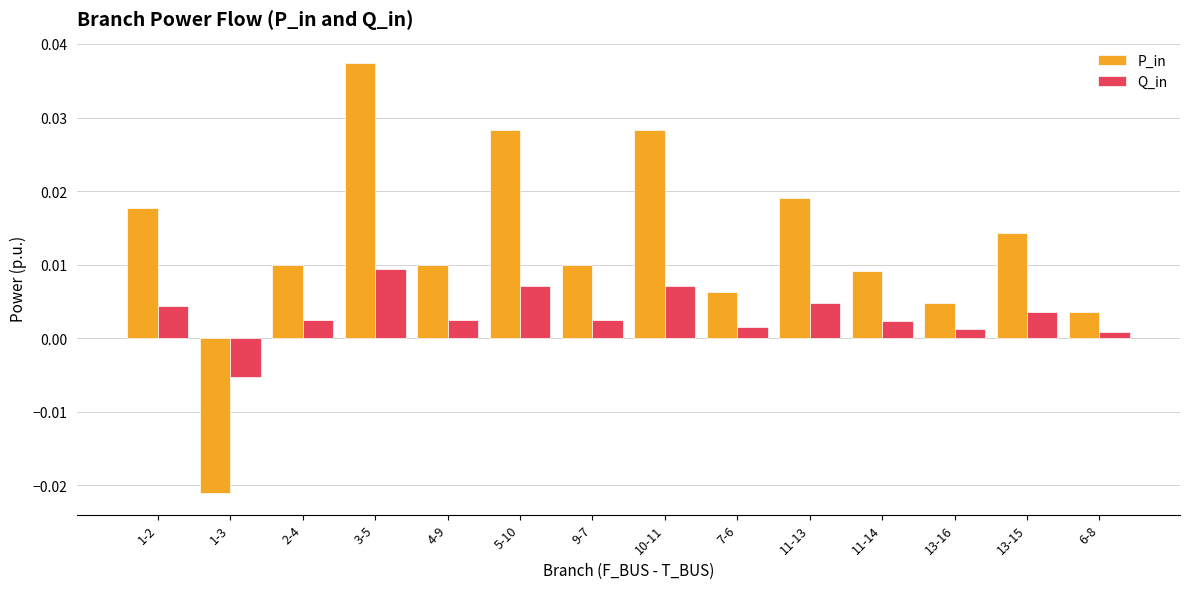

How many values in the P_in series are below 0?

1